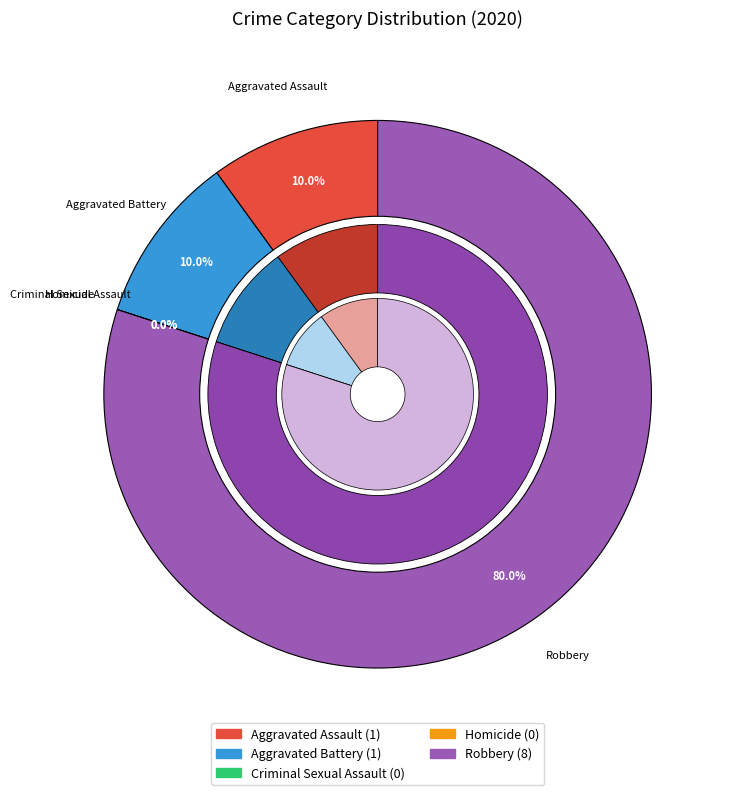

To the nearest percent, what is the difference between the Criminal Sexual Assault and Robbery slice percentages?

80%